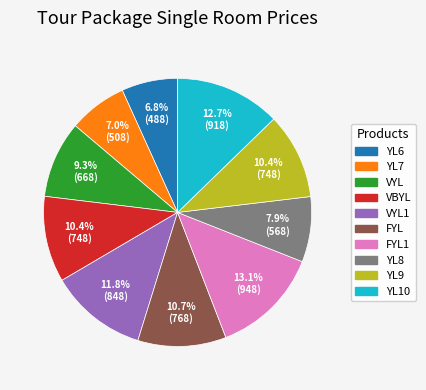

To the nearest percent, what is the average slice percentage?

10%